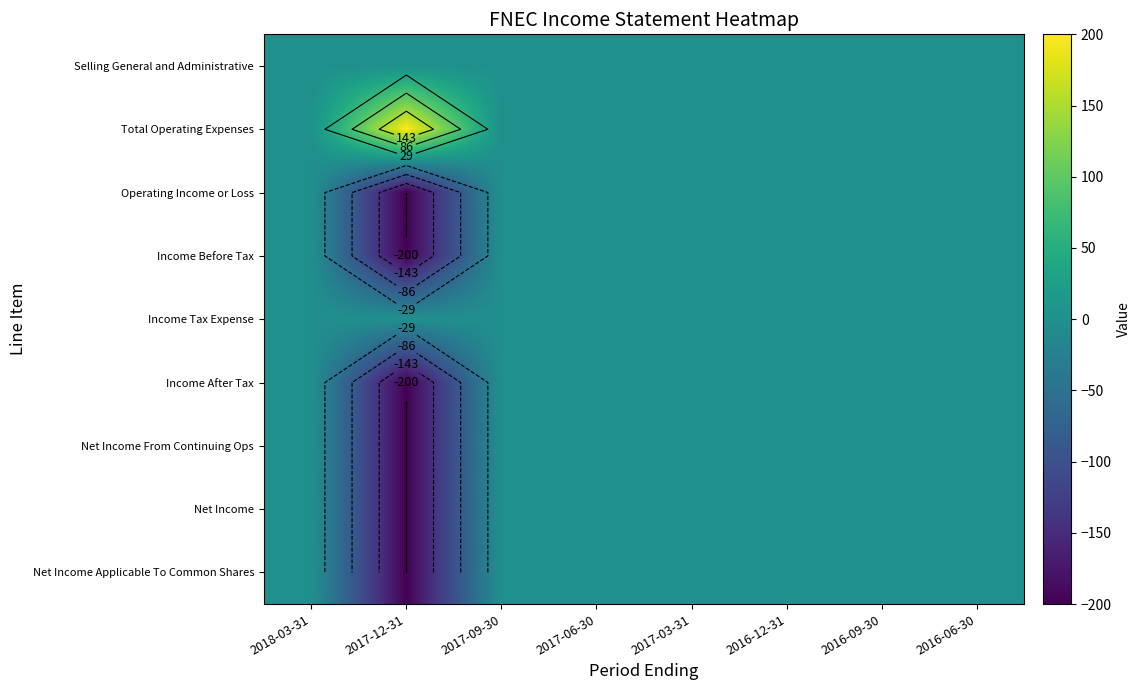

Which category has the lowest value in the Net Income Applicable To Common Shares series?

2017-12-31